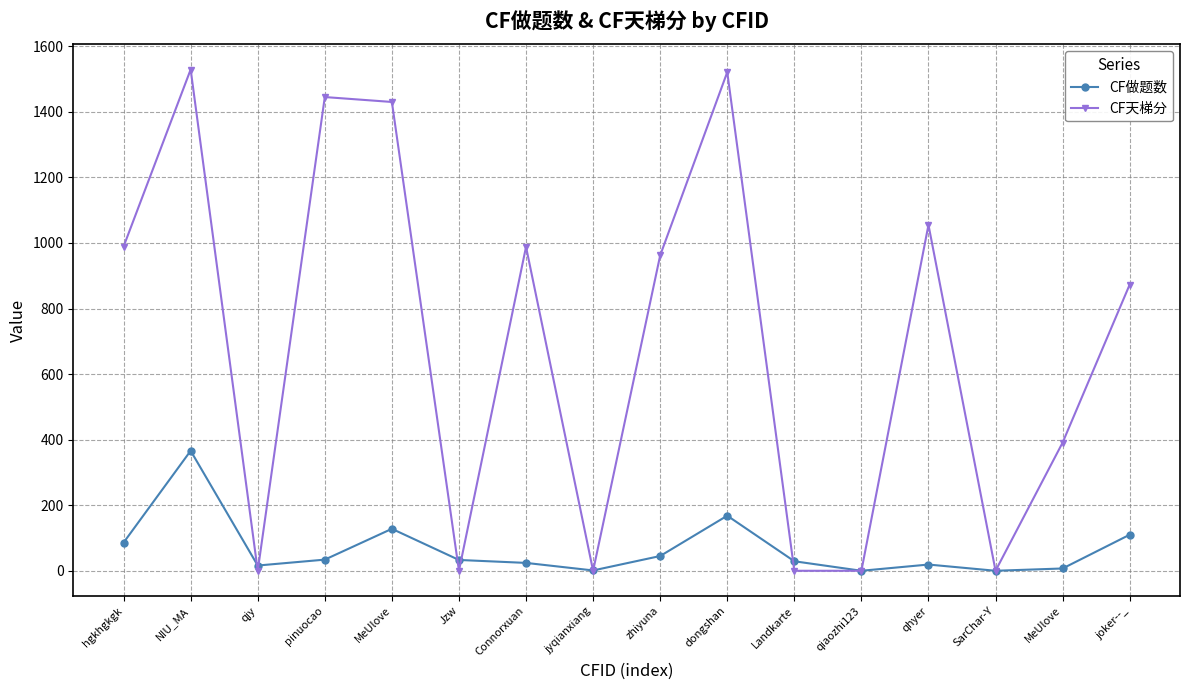

At which label does CF天梯分 reach its minimum?

qjy